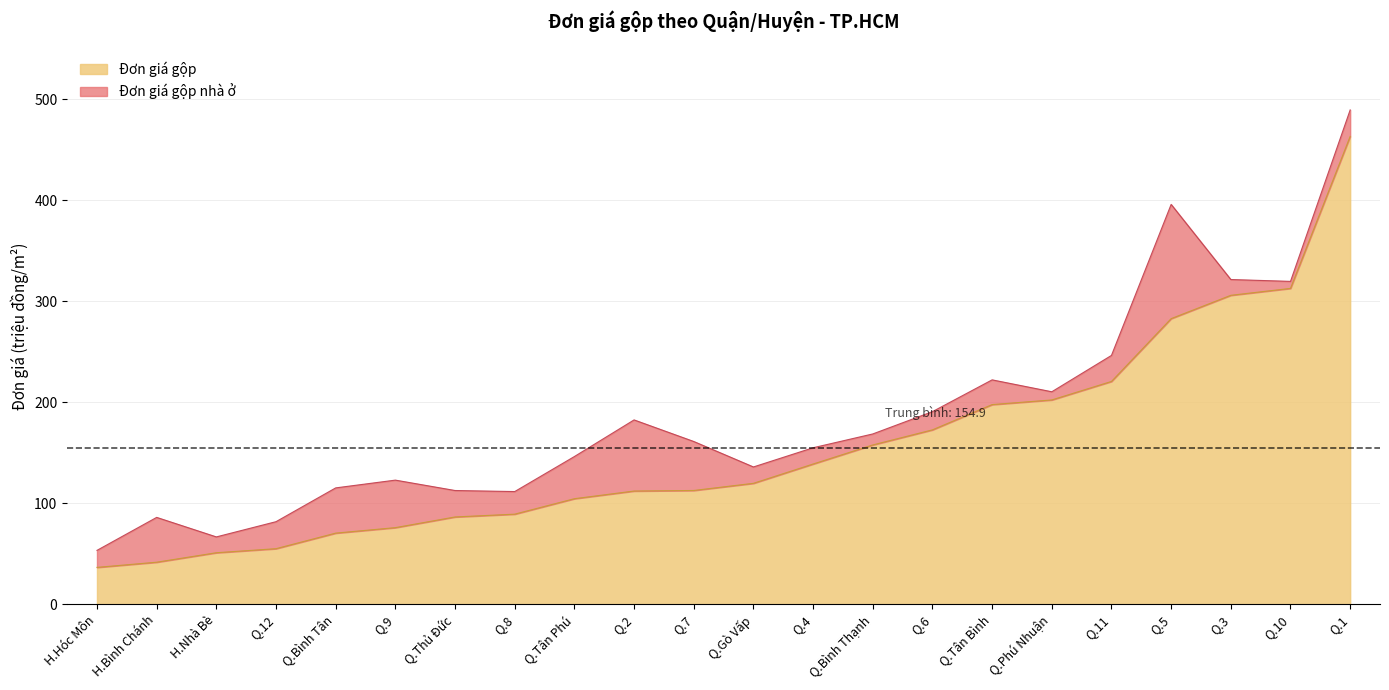

What are all the series names shown in the legend?

Đơn giá gộp, Đơn giá gộp nhà ở